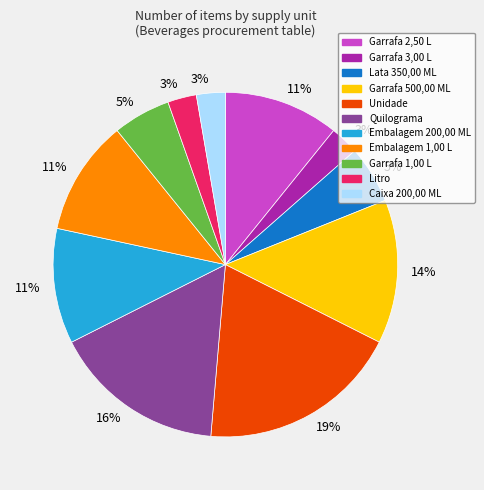

How many segments does this pie chart have?

11